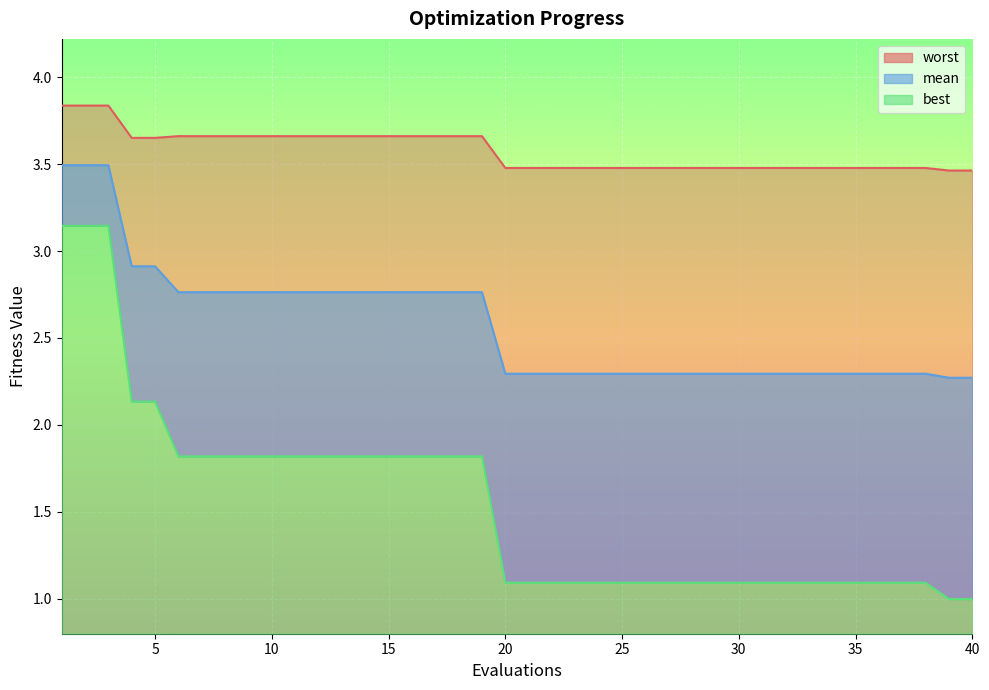

Reading left to right, what are all the values shown in this chart?

mean: 3.5	3.5	3.5	2.9	2.9	2.8	2.8	2.8	2.8	2.8	2.8	2.8	2.8	2.8	2.8	2.8	2.8	2.8	2.8	2.3	2.3	2.3	2.3	2.3	2.3	2.3	2.3	2.3	2.3	2.3	2.3	2.3	2.3	2.3	2.3	2.3	2.3	2.3	2.3	2.3
best: 3.1	3.1	3.1	2.1	2.1	1.8	1.8	1.8	1.8	1.8	1.8	1.8	1.8	1.8	1.8	1.8	1.8	1.8	1.8	1.1	1.1	1.1	1.1	1.1	1.1	1.1	1.1	1.1	1.1	1.1	1.1	1.1	1.1	1.1	1.1	1.1	1.1	1.1	1.0	1.0
worst: 3.8	3.8	3.8	3.7	3.7	3.7	3.7	3.7	3.7	3.7	3.7	3.7	3.7	3.7	3.7	3.7	3.7	3.7	3.7	3.5	3.5	3.5	3.5	3.5	3.5	3.5	3.5	3.5	3.5	3.5	3.5	3.5	3.5	3.5	3.5	3.5	3.5	3.5	3.5	3.5